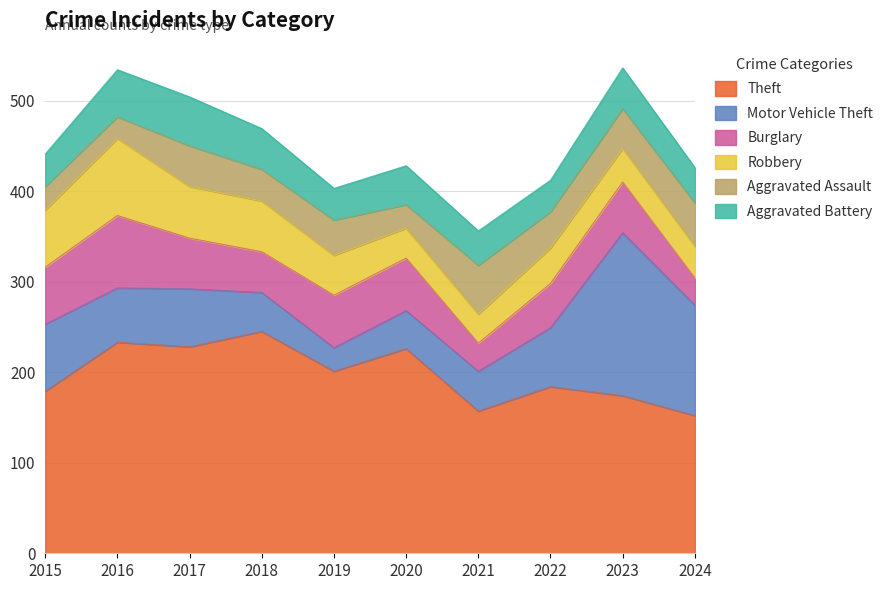

Reading left to right, list all the values displayed in this chart.

Theft: 2015=179	2016=233	2017=228	2018=245	2019=201	2020=226	2021=157	2022=184	2023=174	2024=152
Motor Vehicle Theft: 2015=74	2016=60	2017=64	2018=43	2019=26	2020=42	2021=44	2022=65	2023=180	2024=122
Burglary: 2015=63	2016=80	2017=56	2018=45	2019=58	2020=58	2021=31	2022=49	2023=56	2024=30
Robbery: 2015=63	2016=85	2017=57	2018=56	2019=44	2020=33	2021=32	2022=39	2023=37	2024=35
Aggravated Assault: 2015=26	2016=24	2017=45	2018=35	2019=39	2020=26	2021=54	2022=40	2023=44	2024=48
Aggravated Battery: 2015=36	2016=52	2017=54	2018=45	2019=35	2020=43	2021=38	2022=35	2023=45	2024=39